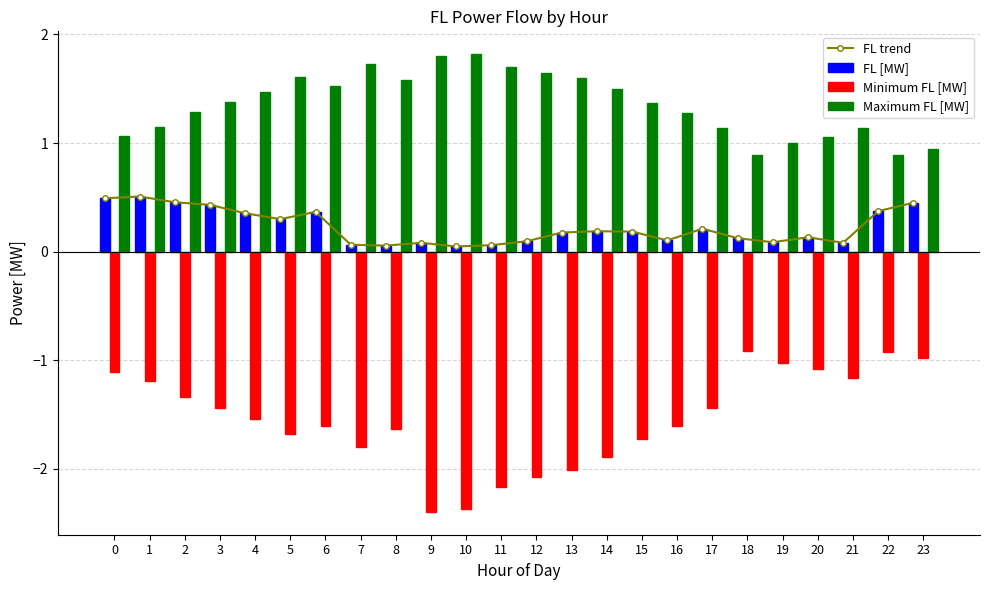

What is the smallest value displayed?

-2.4